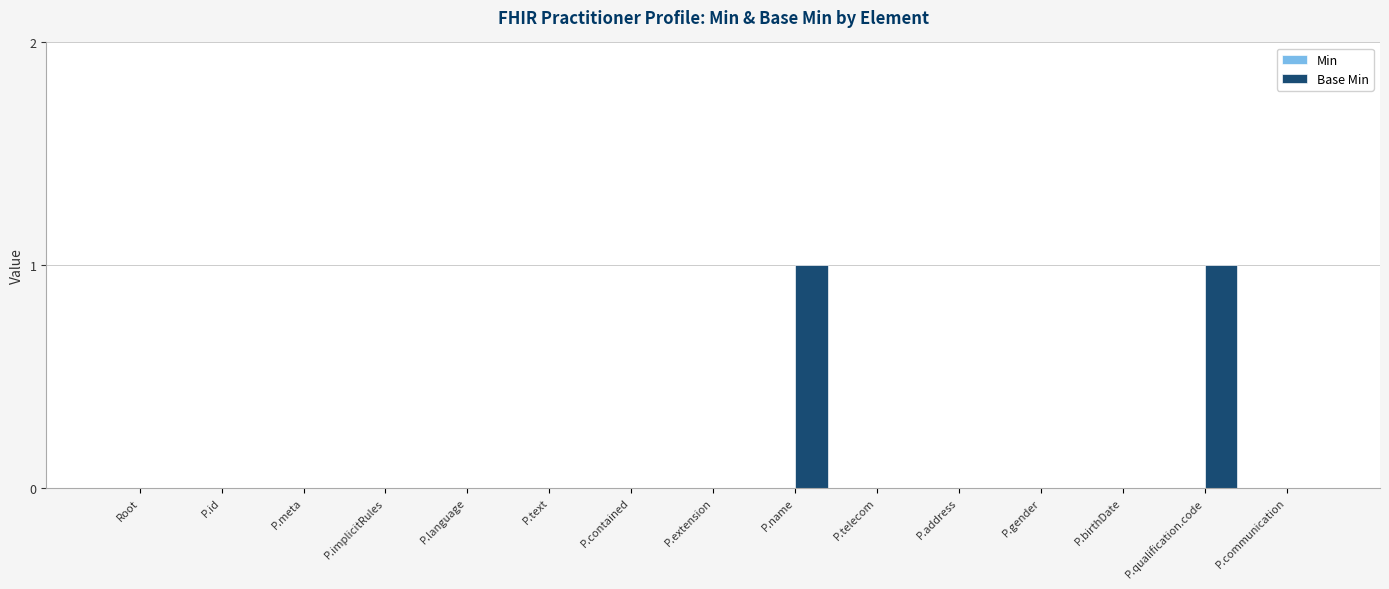

The value at P.birthDate is -1. True or false?

False